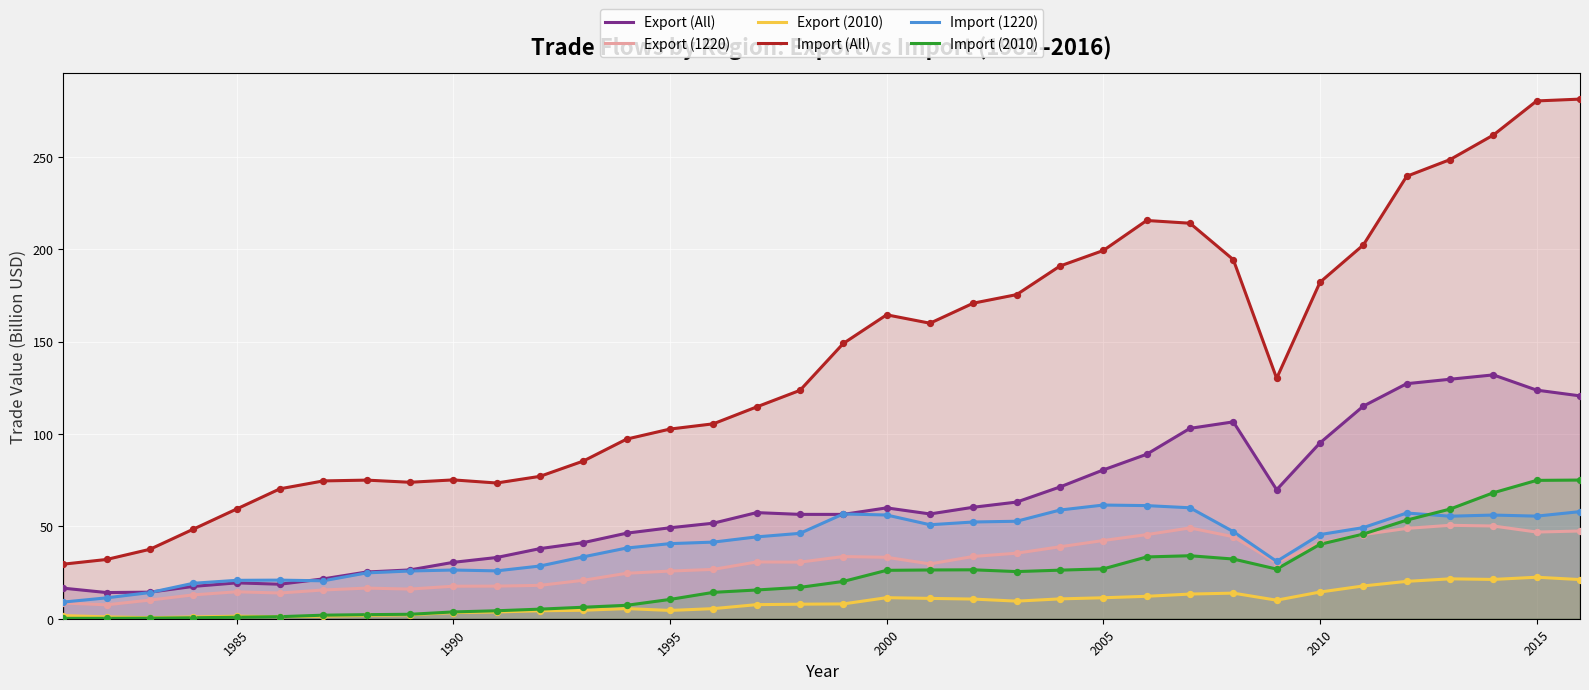

Which series reaches the minimum Y coordinate?

Import (2010)